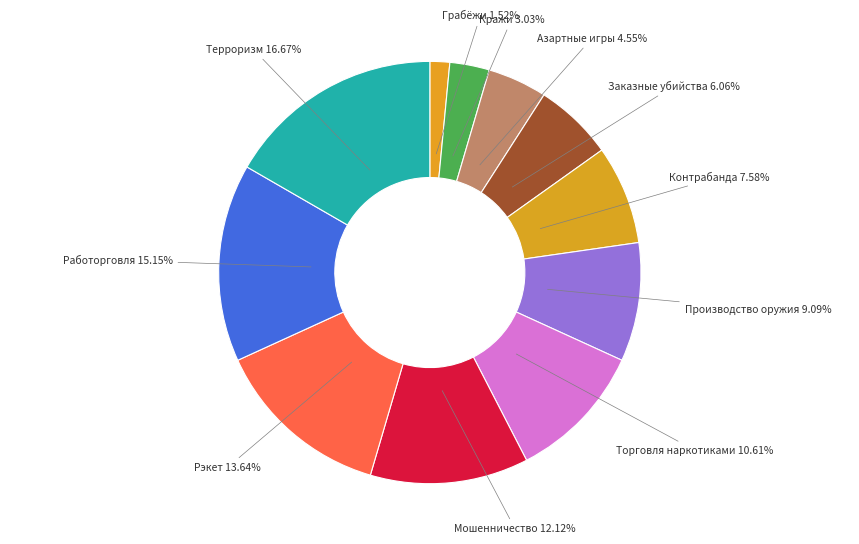

What percentage do Терроризм and Кражи together represent?

19.7%